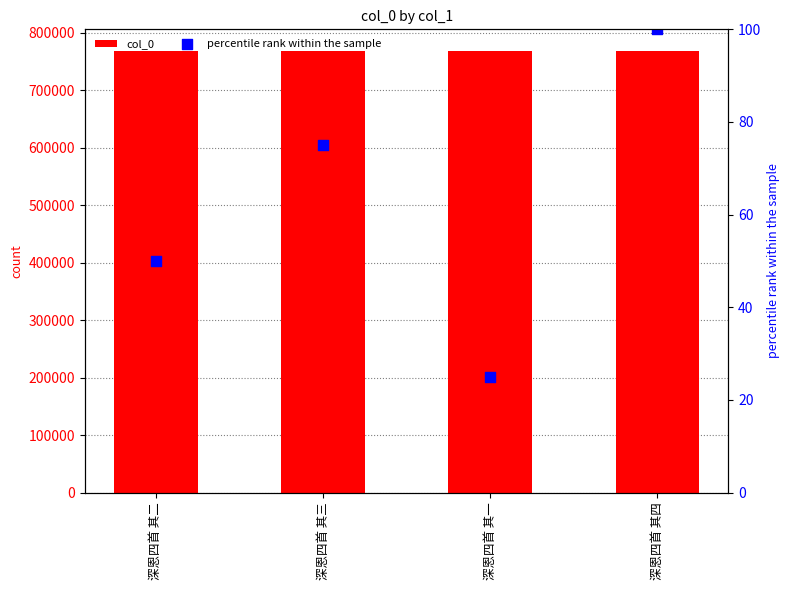

At how many categories does at least one series exceed 554135?

4